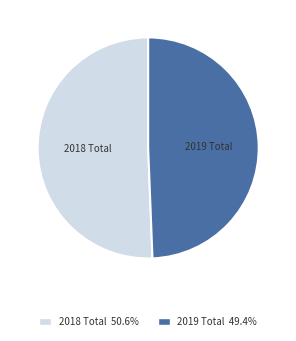

What is the largest slice in the pie chart?

2018 Total